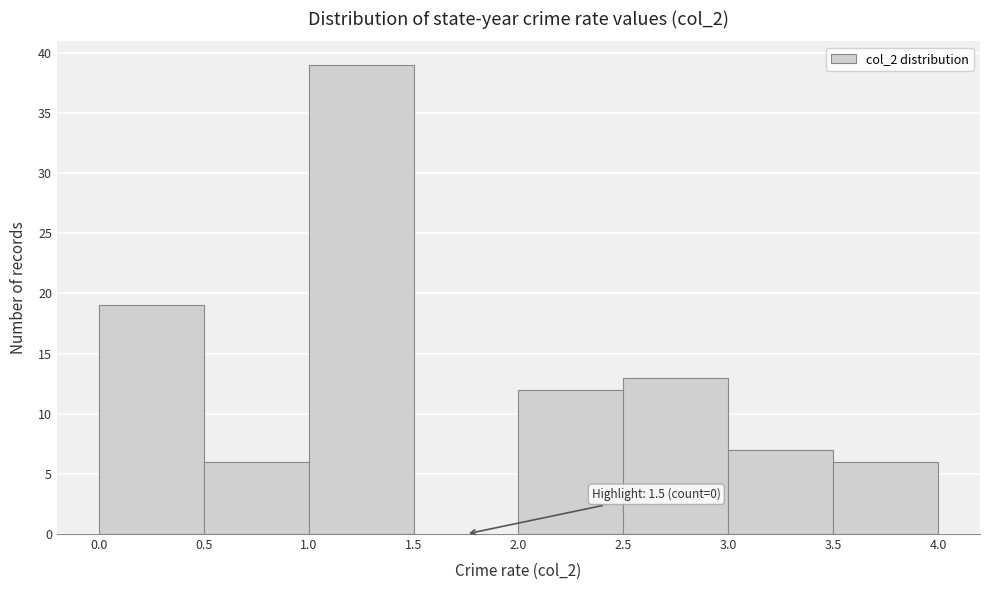

Over which range of the x-axis is the bar tallest?

1.0 to 1.5